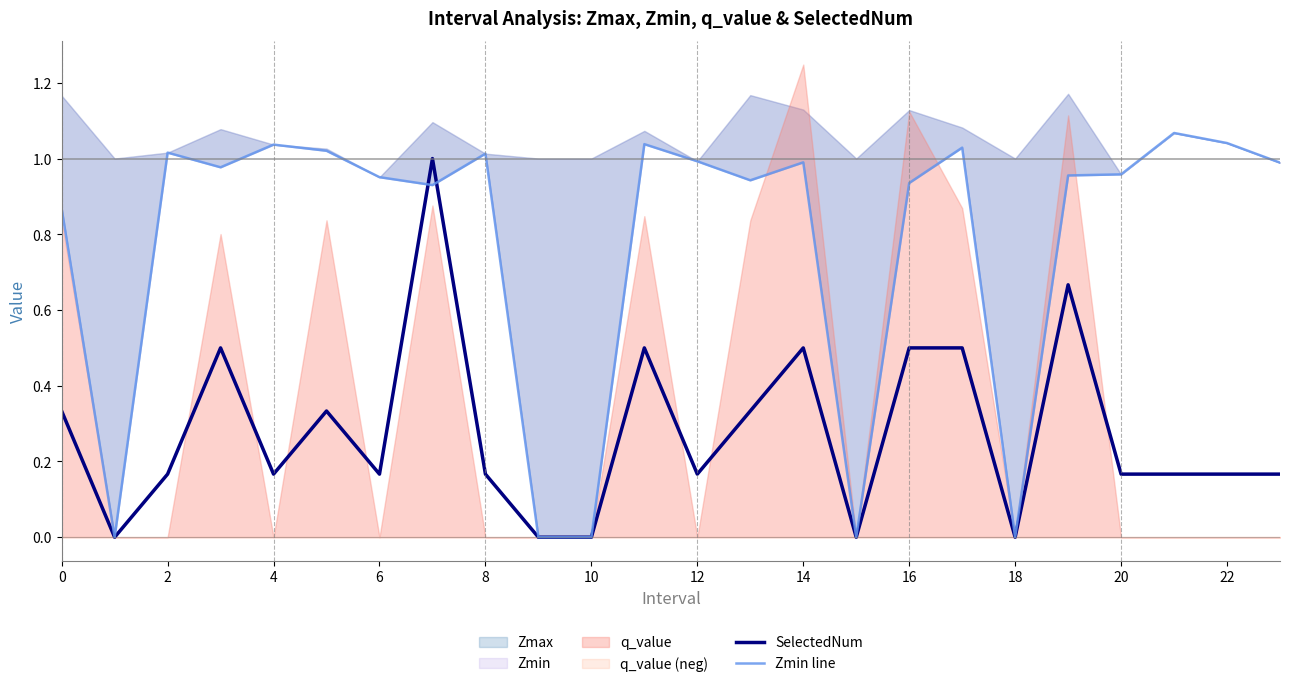

The SelectedNum series shows 0.3 at 12. True or false?

False